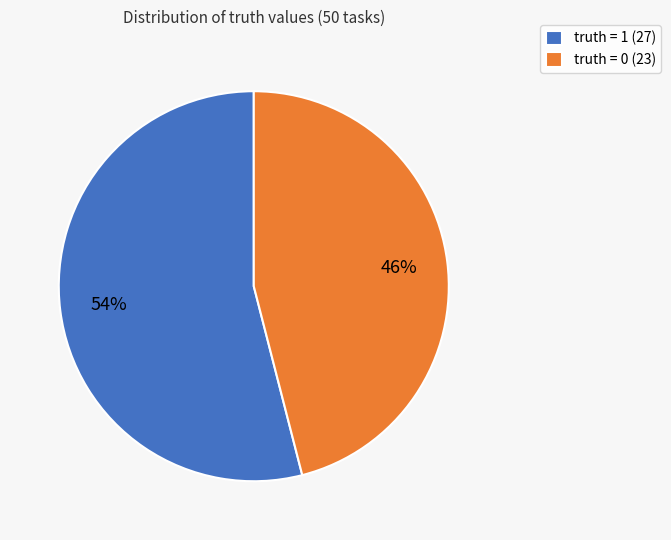

What percentage is the truth = 0 slice, to the nearest percent?

46%